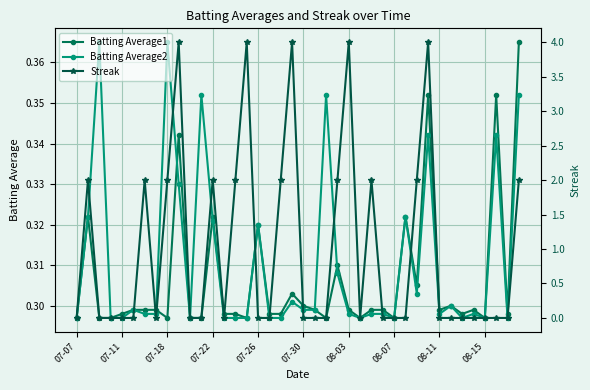

What is the value of the Batting Average1 point at the 25th from the left?

0.3